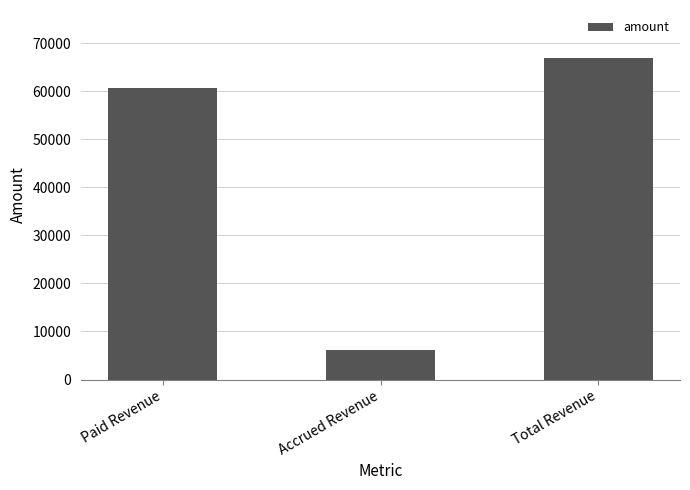

How many categories are shown in the chart?

3